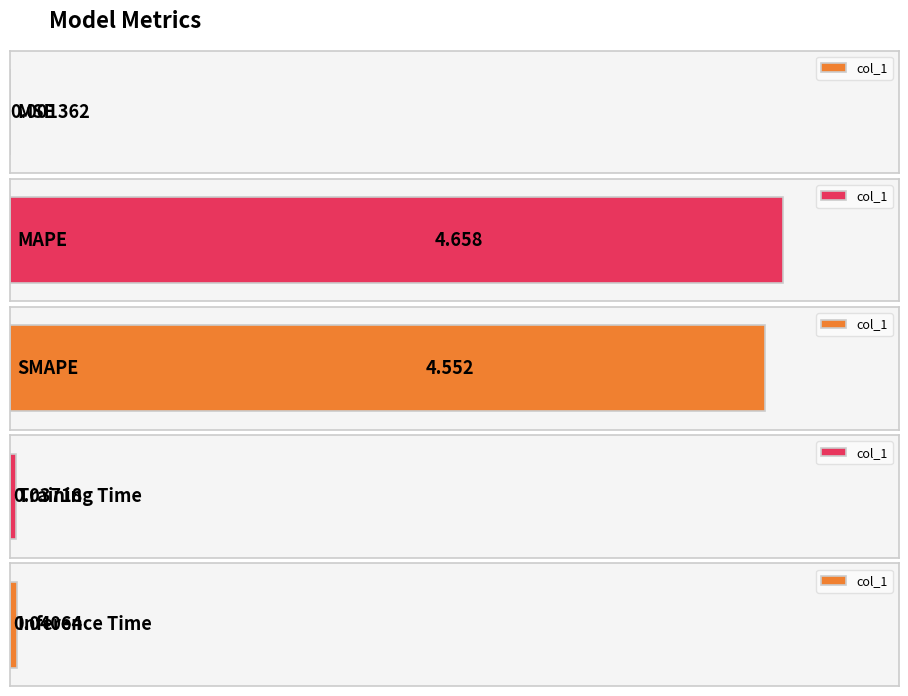

Which category has the lowest value across all series?

MSE